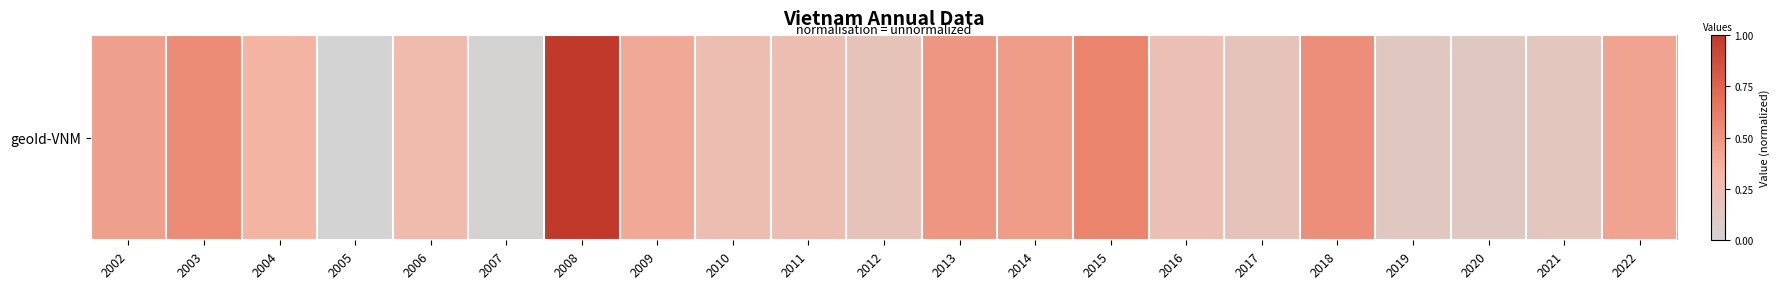

What is the average value?

0.3